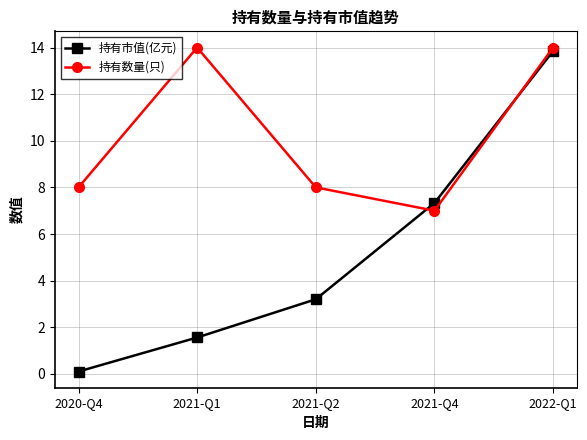

What is the sum of all 持有数量(只) values?

51.0